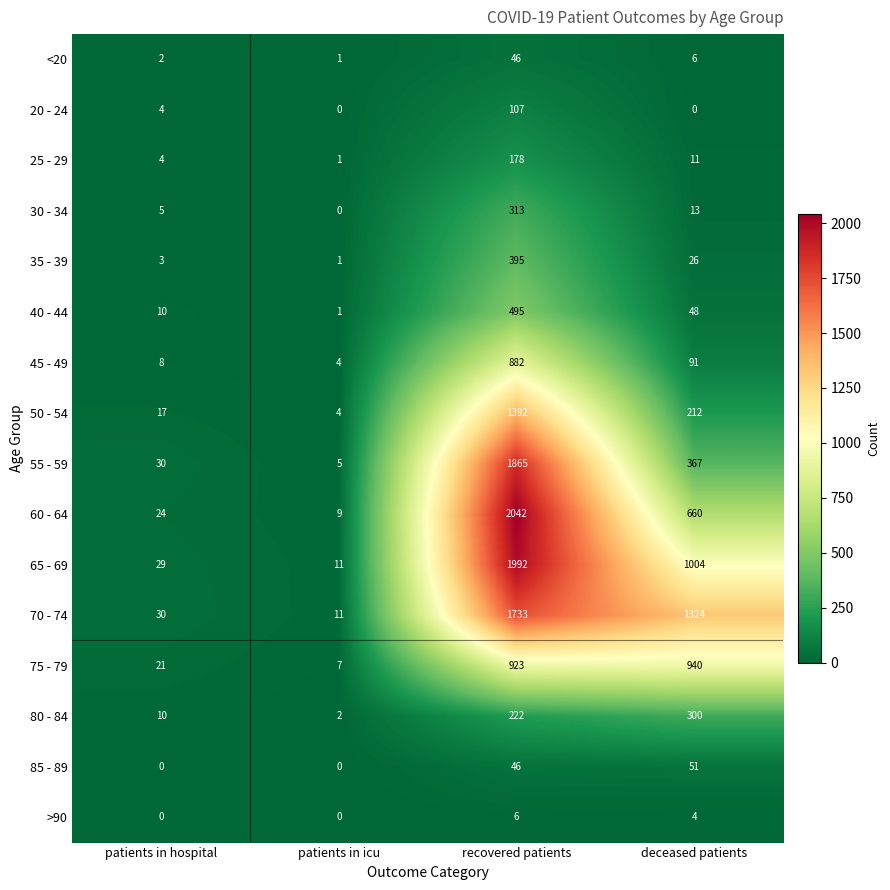

Is the value of 75 - 79 at deceased patients greater than the value of 35 - 39 at patients in hospital?

Yes